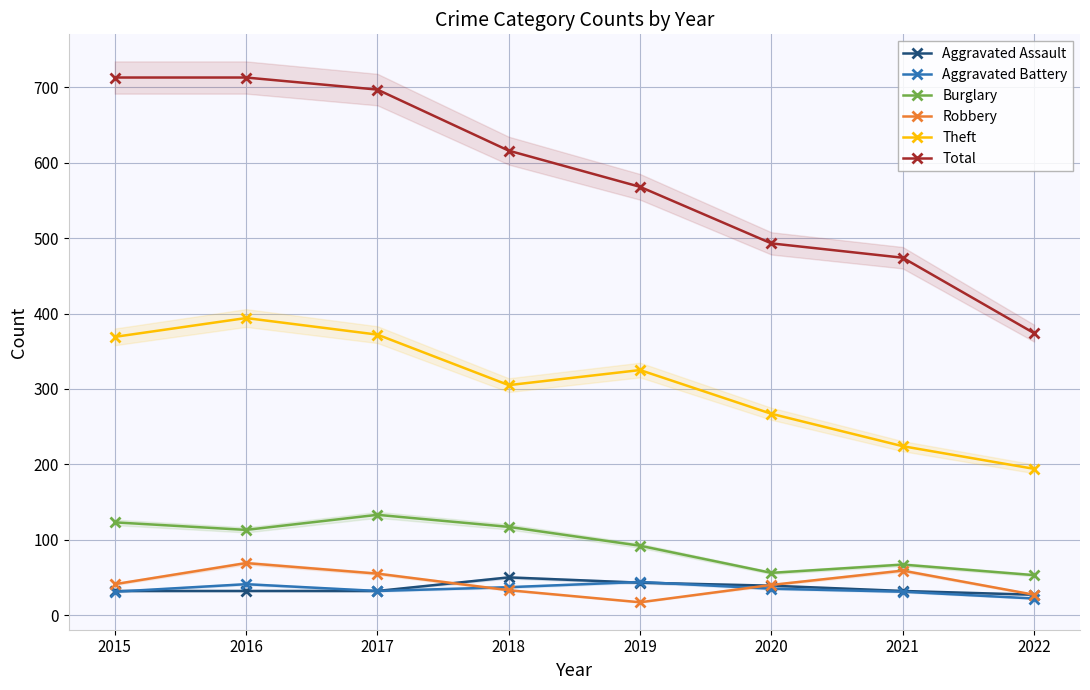

What is the value of the Robbery point at the 7th from the left?

59